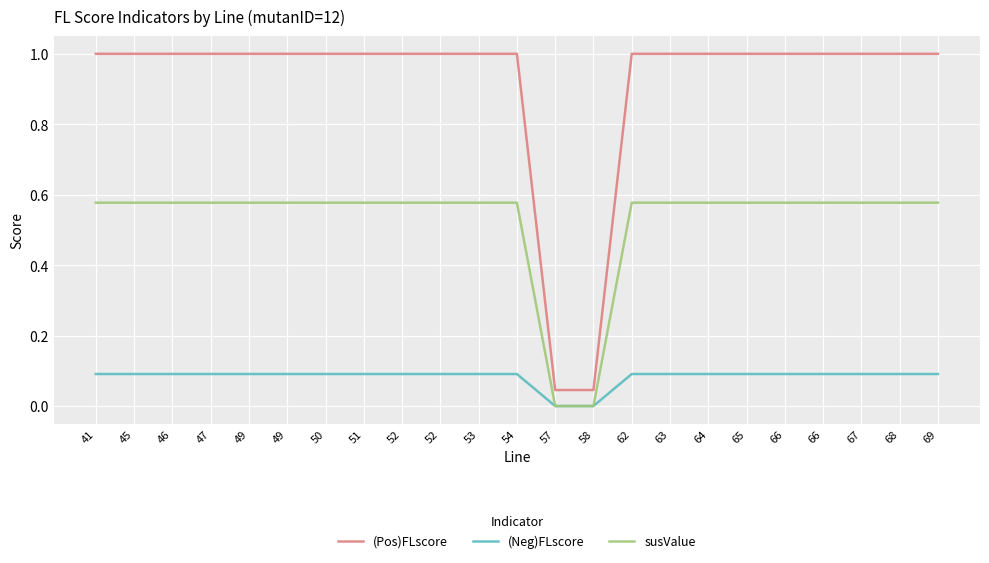

What is the value of the (Pos)FLscore point at the 8th from the left?

1.0